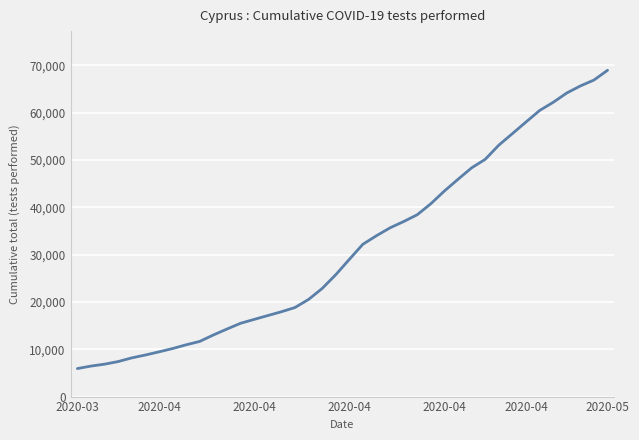

Reading left to right, transcribe all the data shown in this chart.

5917	6447	6847	7397	8176	8779	9447	10145	10937	11655	13008	14264	15480	16299	17110	17914	18805	20508	22820	25725	28966	32175	33978	35647	36972	38413	40735	43433	45900	48315	50111	53110	55546	58000	60427	62158	64126	65616	66866	68928